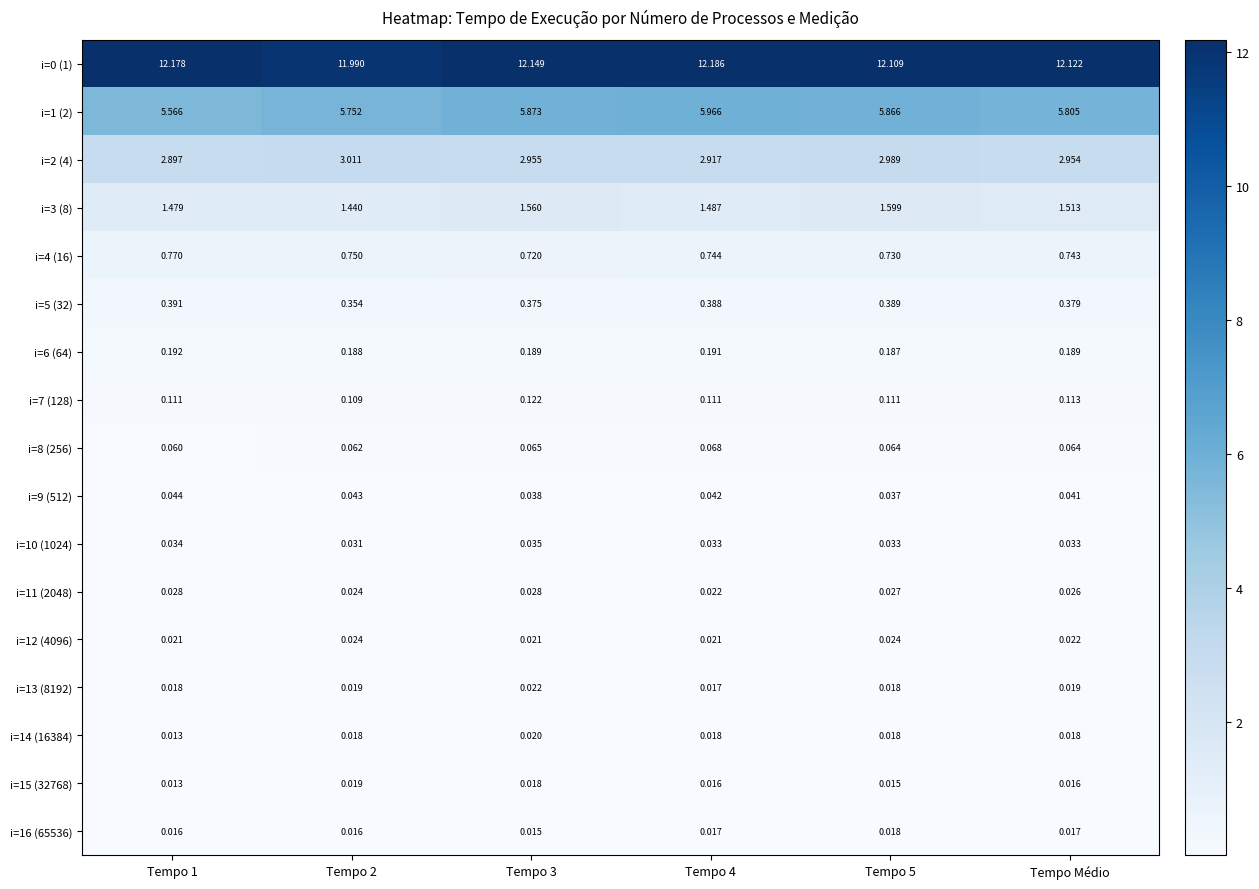

Is the value of i=7 (128) at Tempo 5 greater than the value of i=9 (512) at Tempo 5?

Yes